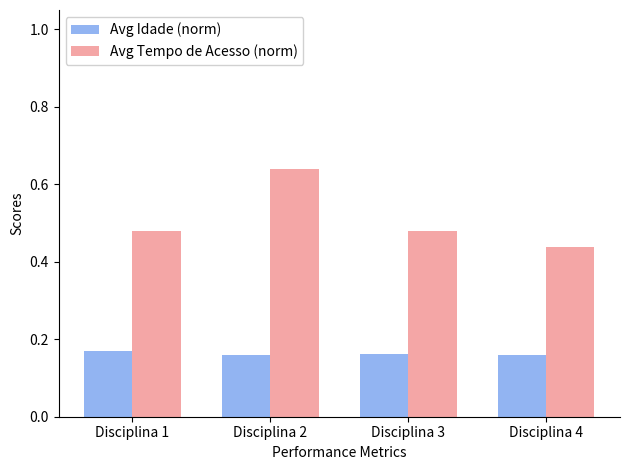

What is the sum of the Avg Tempo de Acesso (norm) values at Disciplina 3 and Disciplina 4?

0.9